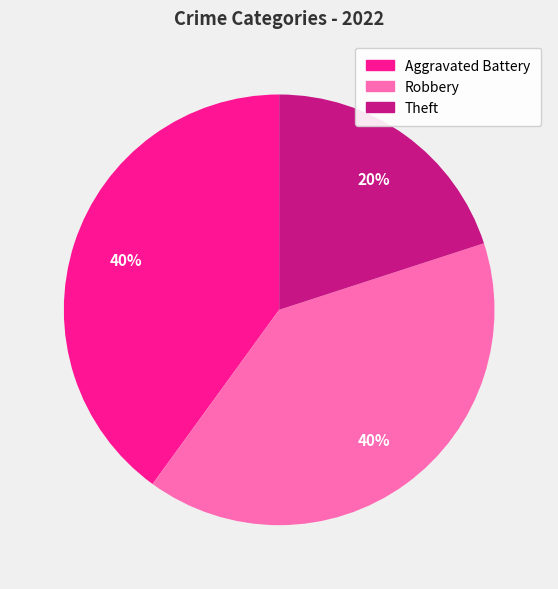

Does Aggravated Battery account for over 50% of the chart?

No